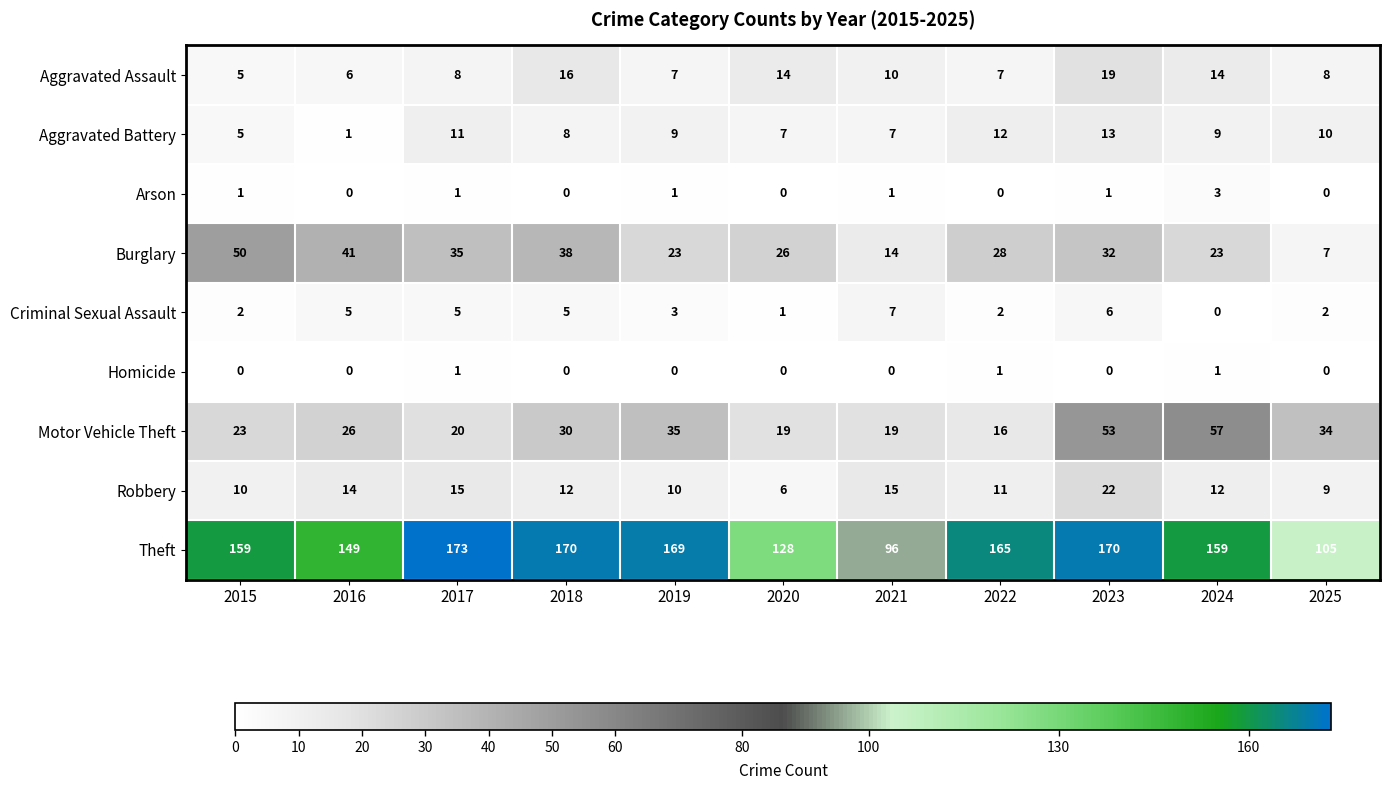

At which label does Motor Vehicle Theft reach its peak?

2024